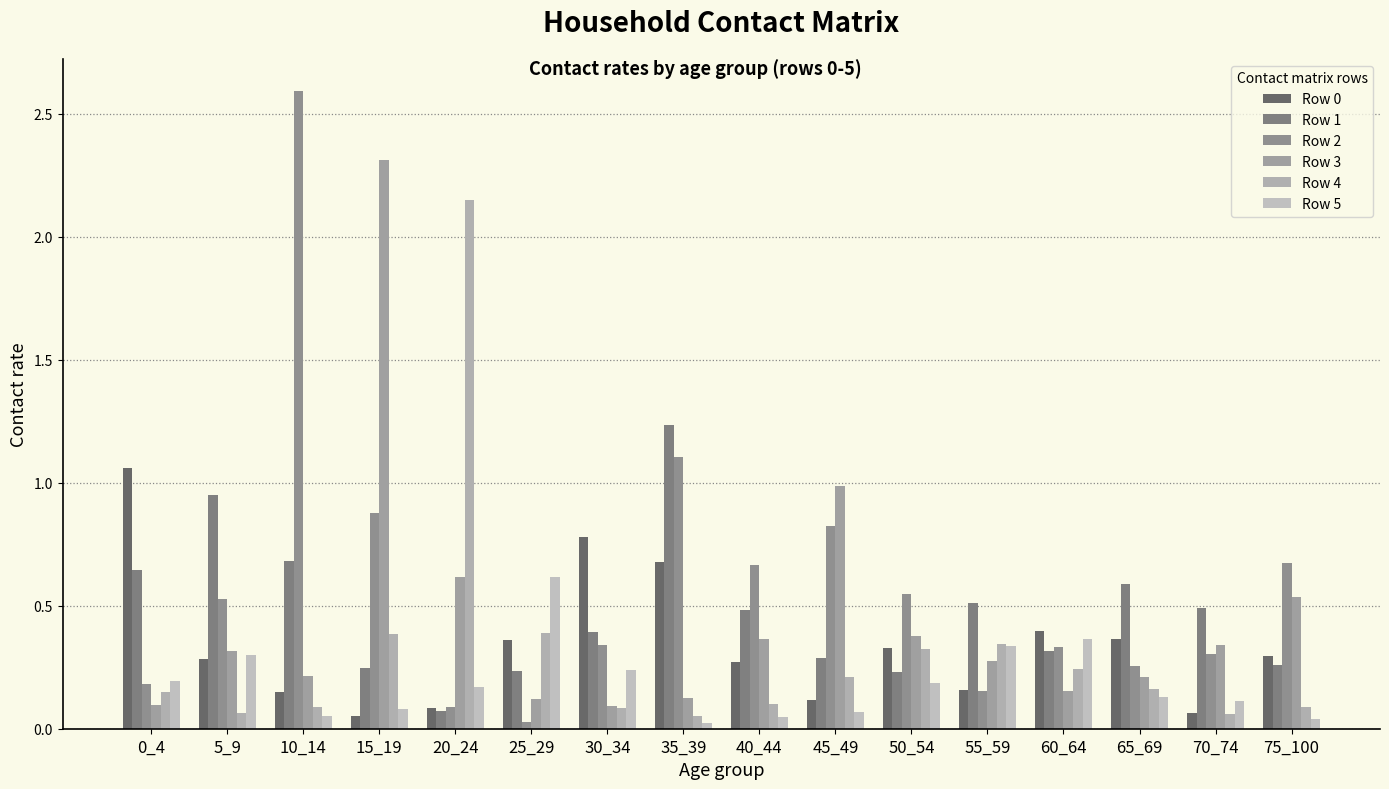

The Row 5 series shows 0.3 at 20_24. True or false?

False